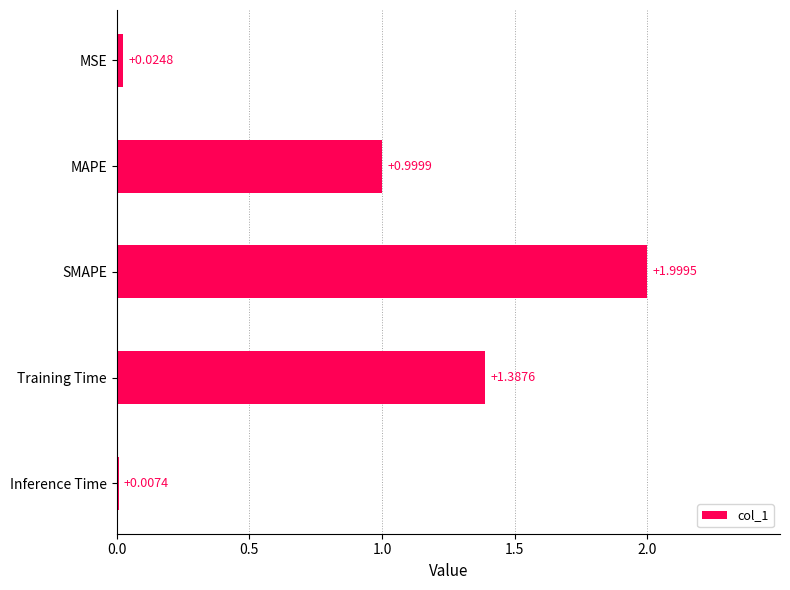

What is the sum of the values at Inference Time and MAPE?

1.0